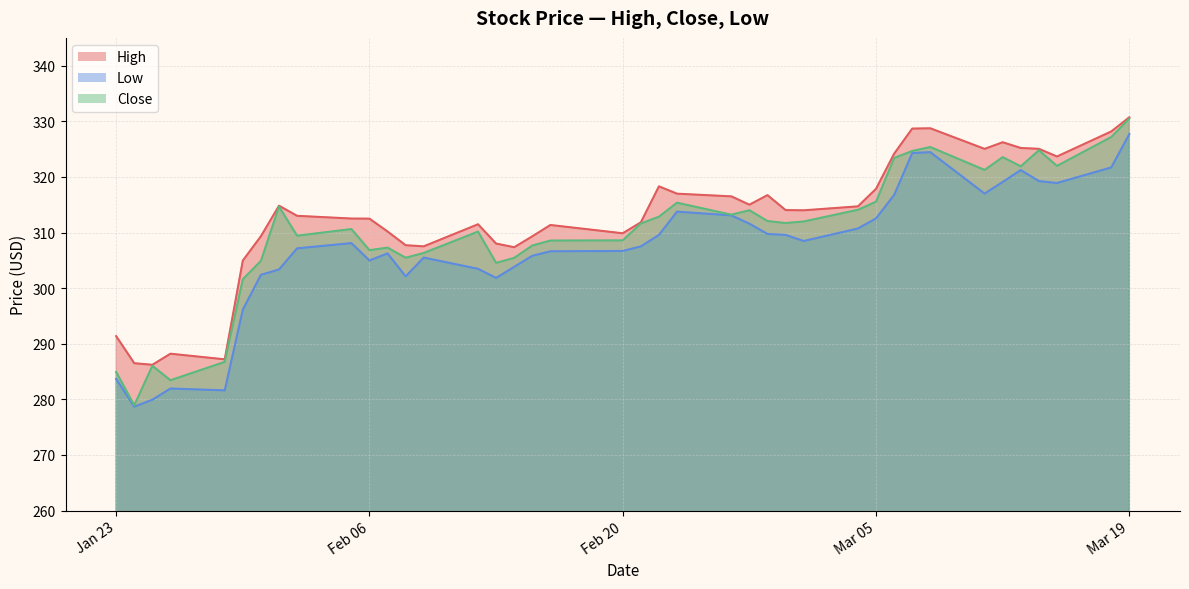

Reading right to left, transcribe all the data shown in this chart.

High: 330.7	328.2	323.7	325.0	325.2	326.2	325.0	328.7	328.7	324.2	317.9	314.7	314.0	314.0	316.7	315.0	316.5	317.0	318.3	311.8	309.9	311.4	309.3	307.4	308.0	311.5	307.5	307.7	310.2	312.5	312.5	313.0	314.8	309.3	305.0	287.2	288.2	286.2	286.5	291.4
Low: 327.7	321.7	318.9	319.2	321.2	319.1	317.0	324.5	324.3	316.8	312.5	310.7	308.5	309.6	309.7	311.6	313.1	313.8	309.6	307.5	306.7	306.6	305.8	303.8	301.8	303.5	305.5	302.1	306.2	305.0	308.1	307.1	303.4	302.4	296.1	281.6	281.9	279.9	278.7	283.7
Close: 330.5	327.2	322.0	324.8	321.9	323.5	321.2	325.4	324.7	323.4	315.5	314.1	312.0	311.7	312.1	314.0	313.2	315.4	312.8	311.6	308.6	308.5	307.7	305.4	304.5	310.2	306.3	305.5	307.3	306.8	310.6	309.4	314.7	304.9	301.6	286.7	283.4	286.0	278.9	284.9